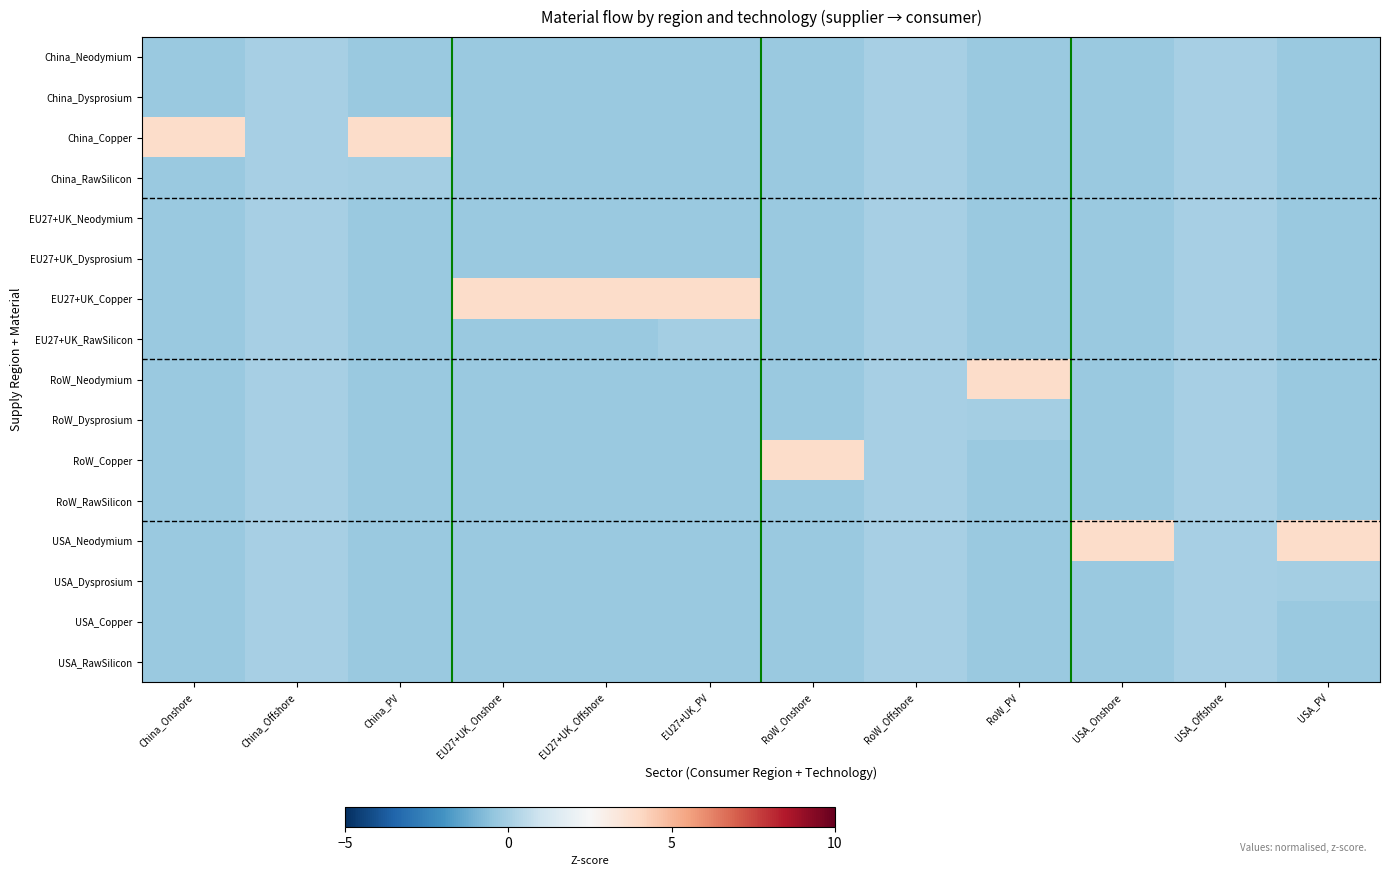

Which has a higher value, EU27+UK_Onshore or China_Offshore?

China_Offshore